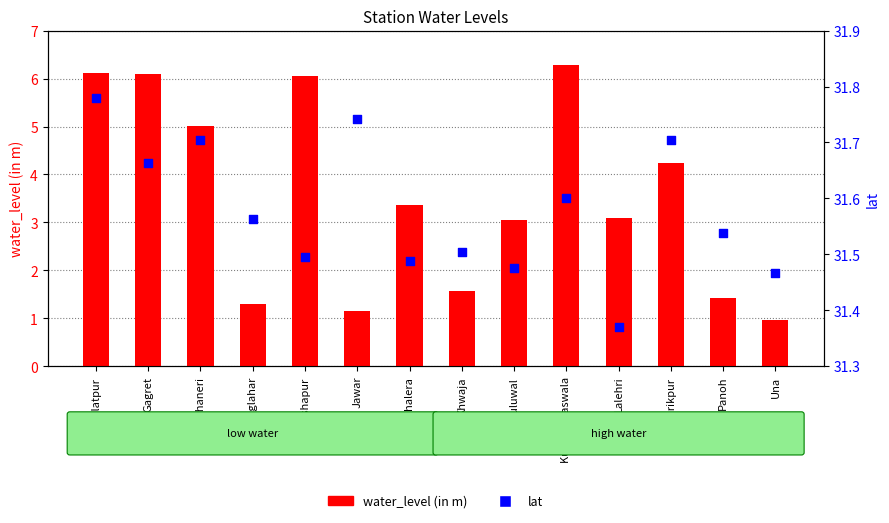

At which category is the sum across all series the highest?

Daulatpur